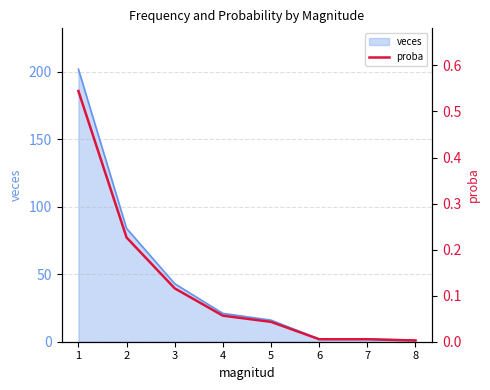

What is the difference between the maximum and minimum values?

0.5